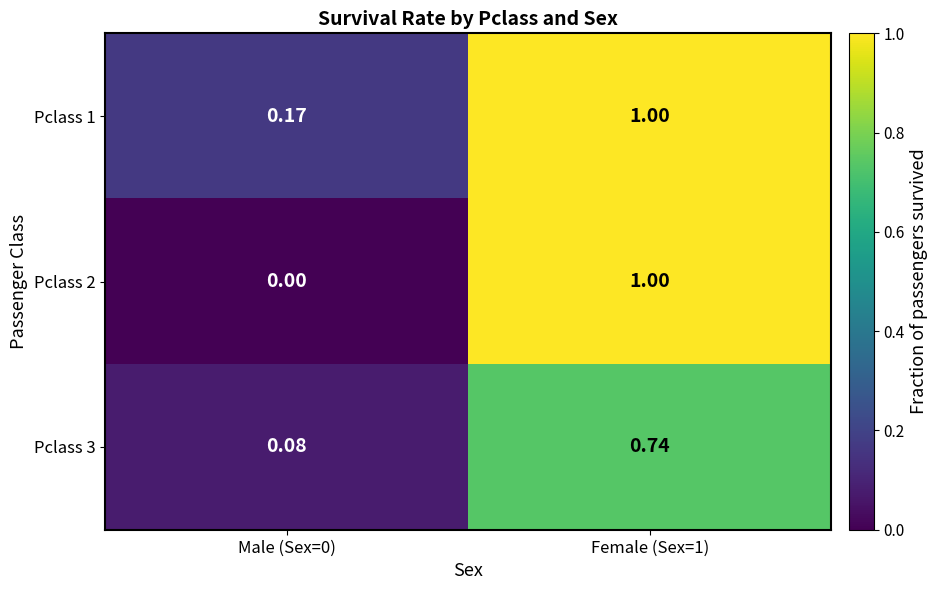

Is the value of Pclass 3 at Female (Sex=1) greater than the value of Pclass 2 at Female (Sex=1)?

No